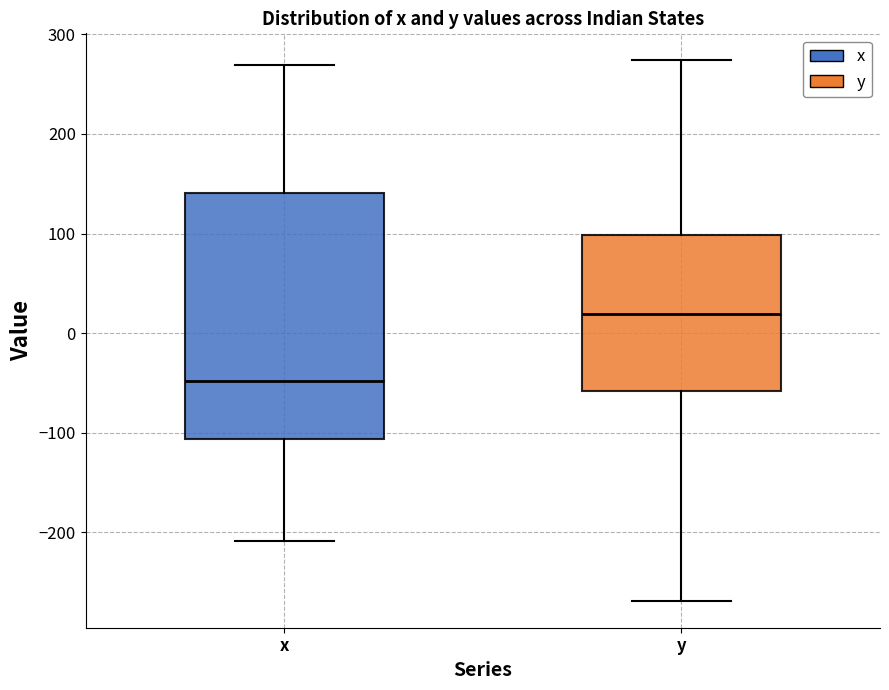

Reading left to right, read every box against the y-axis: the position of its median line, the range the box covers, and the ends of its whiskers. The values are not printed on the chart, so give them approximately, as read against the axis.

x: median -50, box -110 to 140, whiskers -210 to 270
y: median 20, box -60 to 100, whiskers -270 to 270